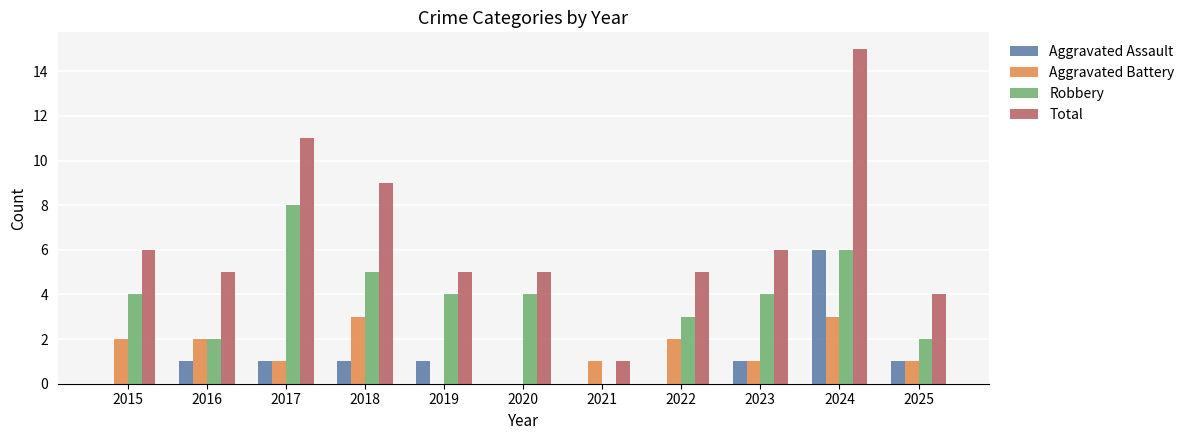

Reading left to right, transcribe all the data shown in this chart.

Aggravated Assault: 2015=0	2016=1	2017=1	2018=1	2019=1	2020=0	2021=0	2022=0	2023=1	2024=6	2025=1
Aggravated Battery: 2015=2	2016=2	2017=1	2018=3	2019=0	2020=0	2021=1	2022=2	2023=1	2024=3	2025=1
Robbery: 2015=4	2016=2	2017=8	2018=5	2019=4	2020=4	2021=0	2022=3	2023=4	2024=6	2025=2
Total: 2015=6	2016=5	2017=11	2018=9	2019=5	2020=5	2021=1	2022=5	2023=6	2024=15	2025=4